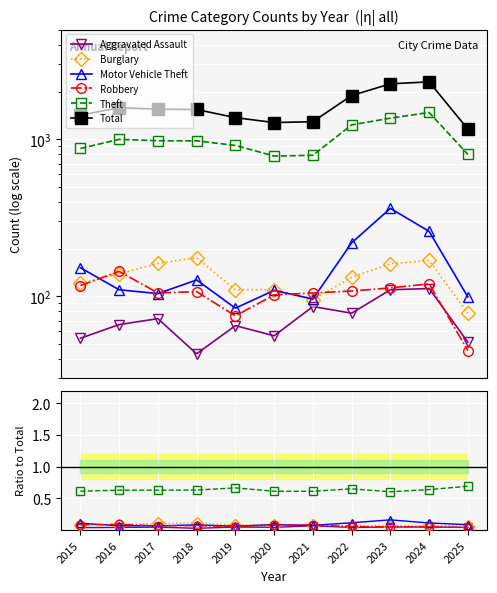

The Burglary series shows 0.1 at 2023. True or false?

False